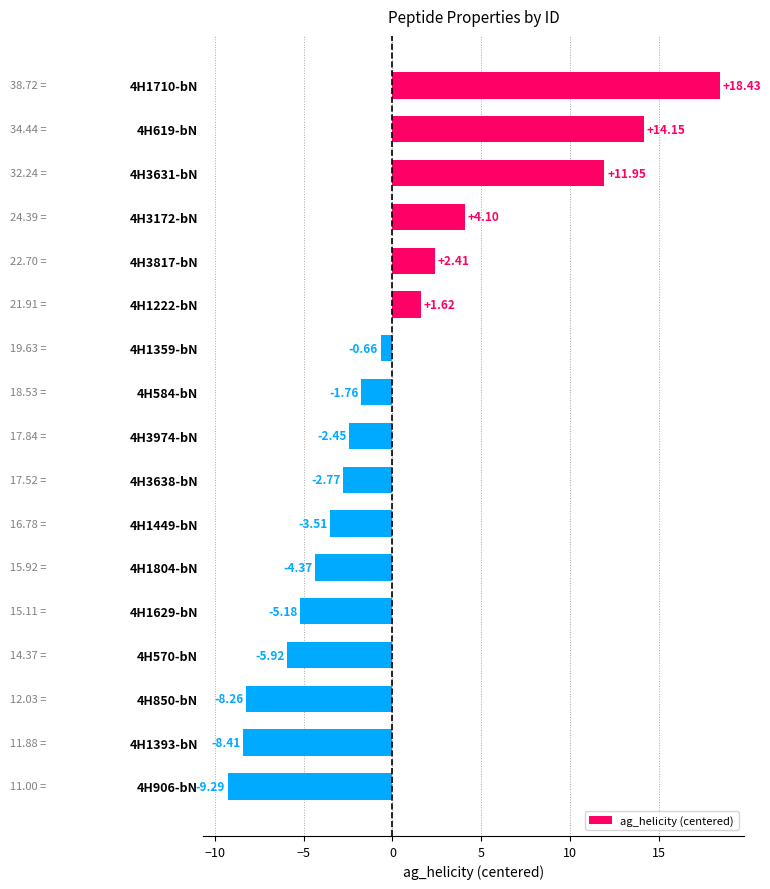

How many data points are above -2?

8